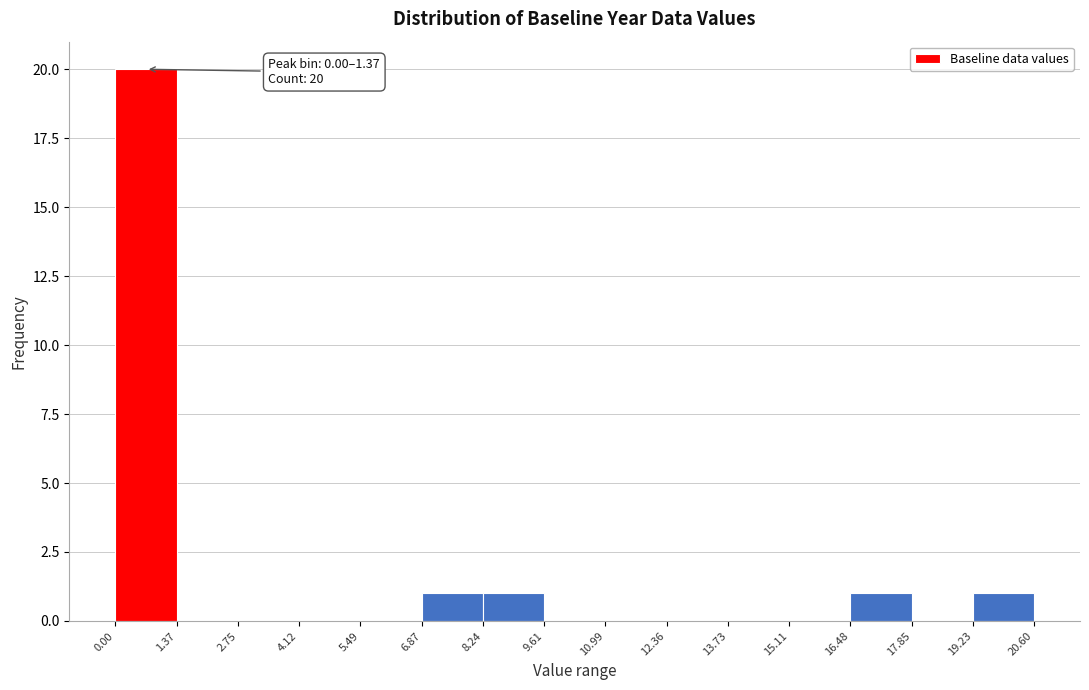

Which range on the x-axis has the tallest bar?

0.00 to 1.37